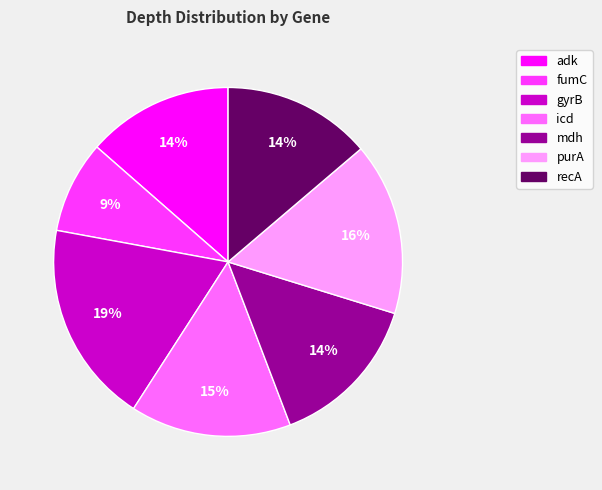

Is there any slice that represents more than half of the pie?

No